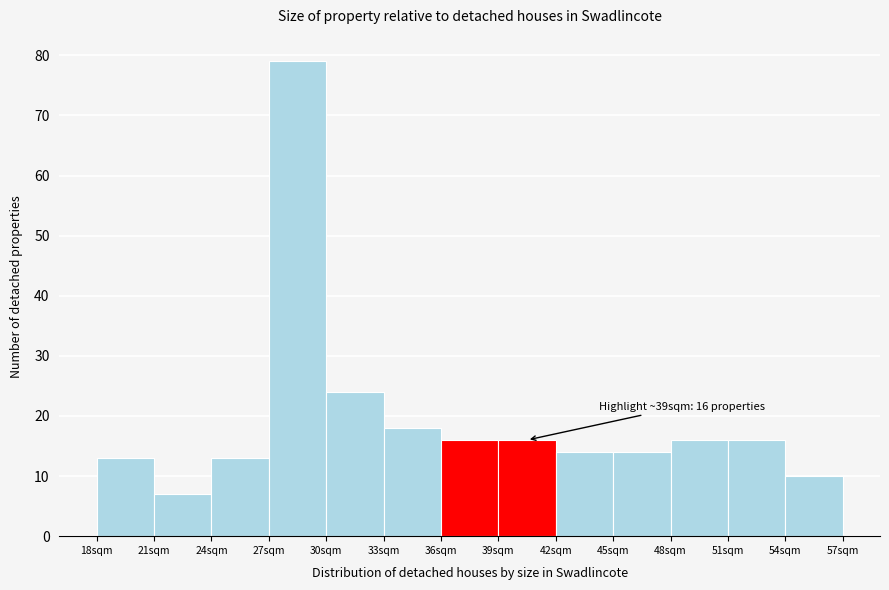

Which range on the x-axis has the tallest bar?

27 to 30